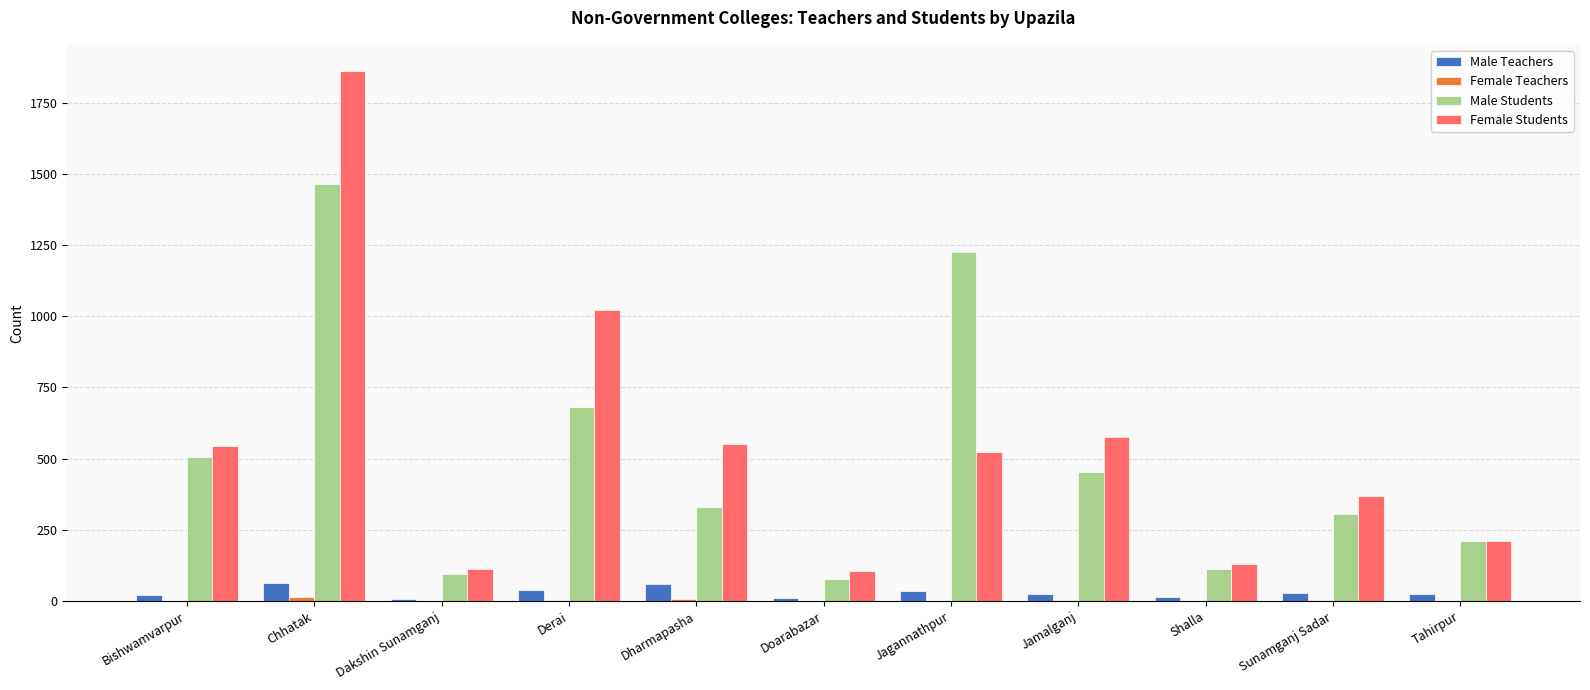

What is the sum of all Female Students values?

6008